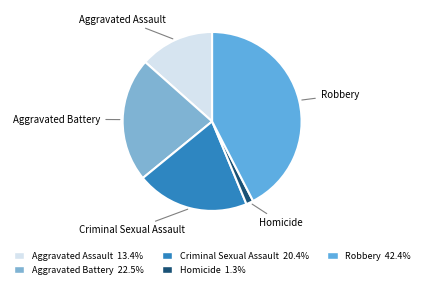

Which has a higher value, Robbery or Criminal Sexual Assault?

Robbery